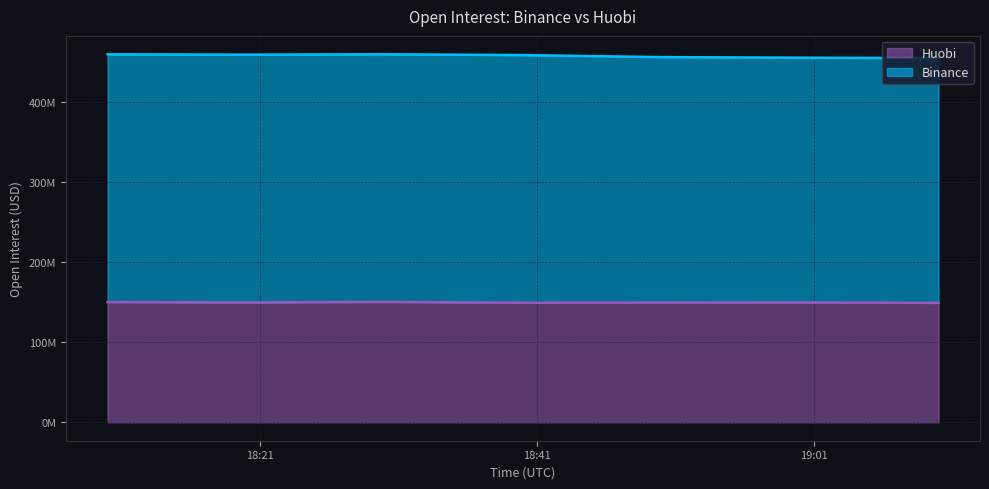

What is the spread (max minus min) of values at 2020-06-12T19:00?

305324085